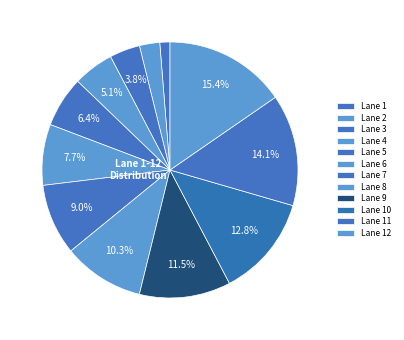

To the nearest percent, what is the difference between the largest and smallest slice percentages?

14%